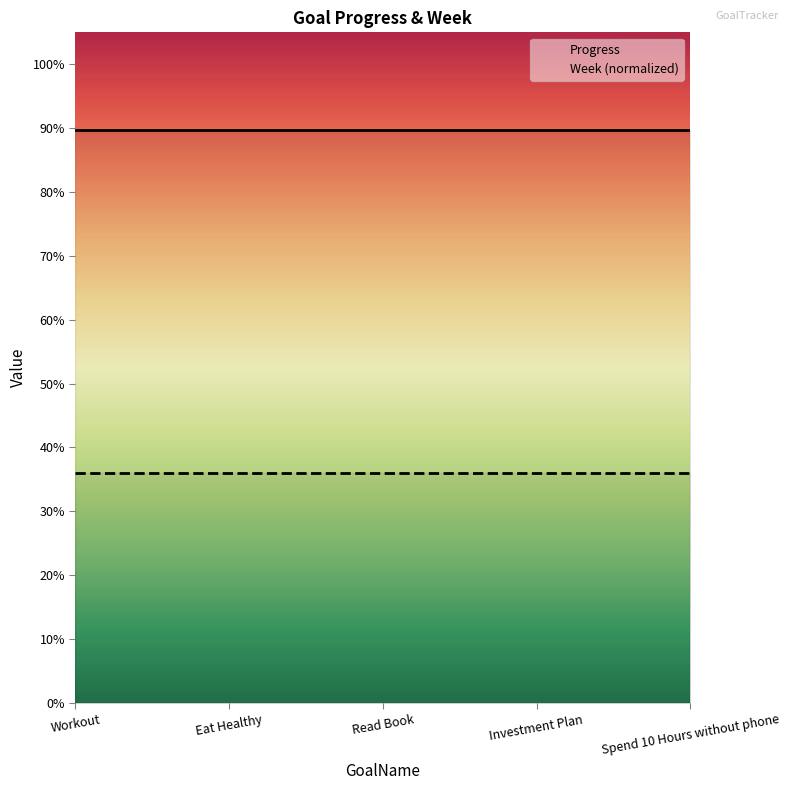

True or false: Progress has a value of 0.9 at Spend 10 Hours without phone.

True